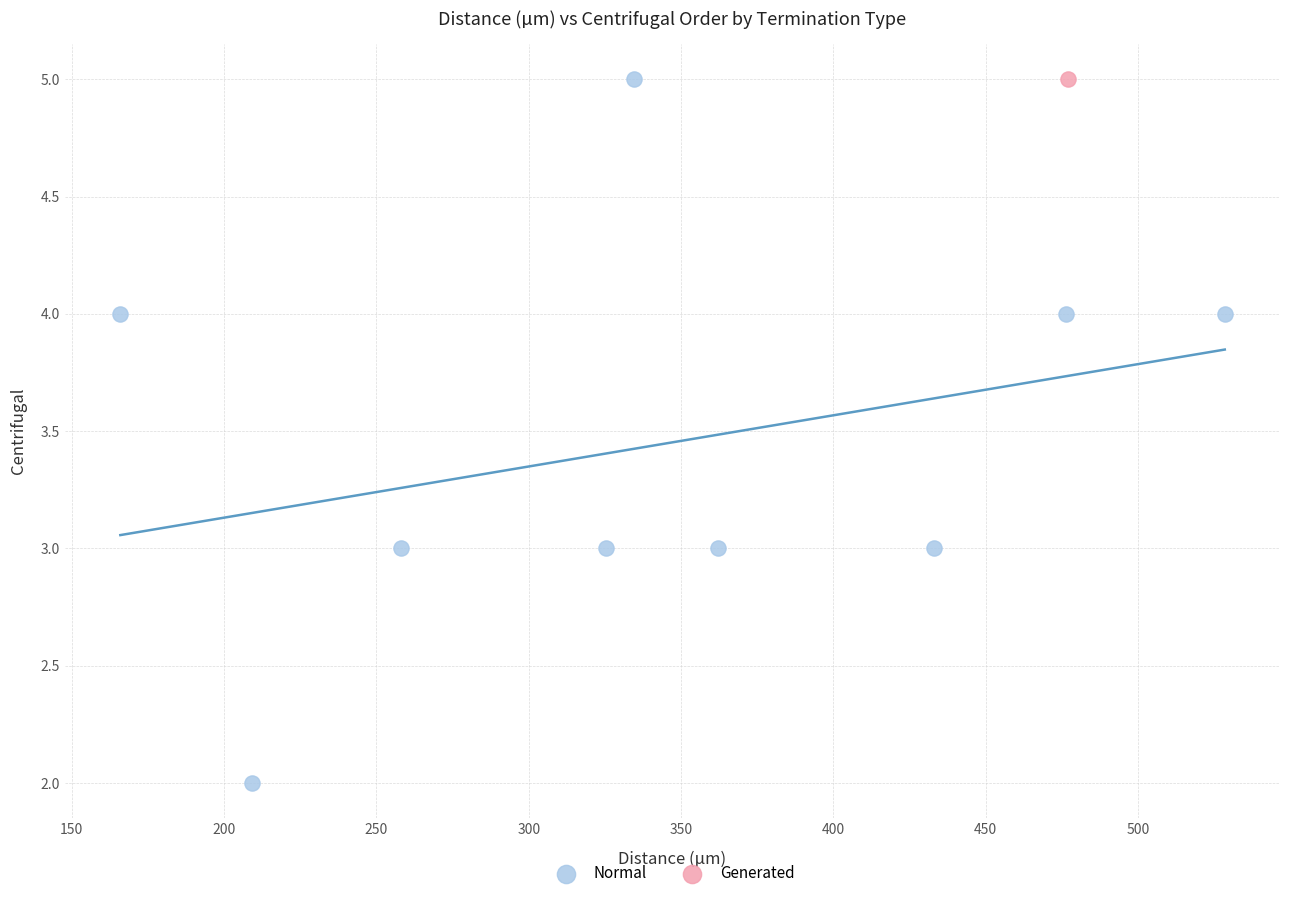

What are all the series names shown in the legend?

Normal, Generated